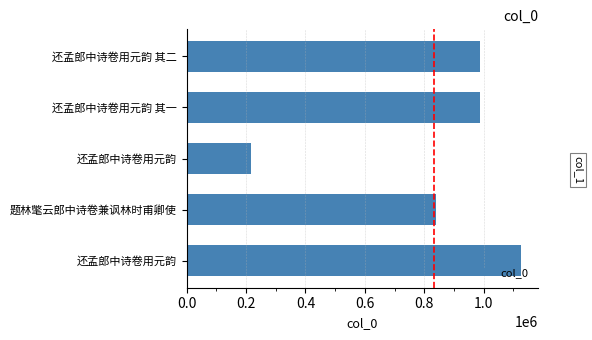

How many bars are there in total?

5